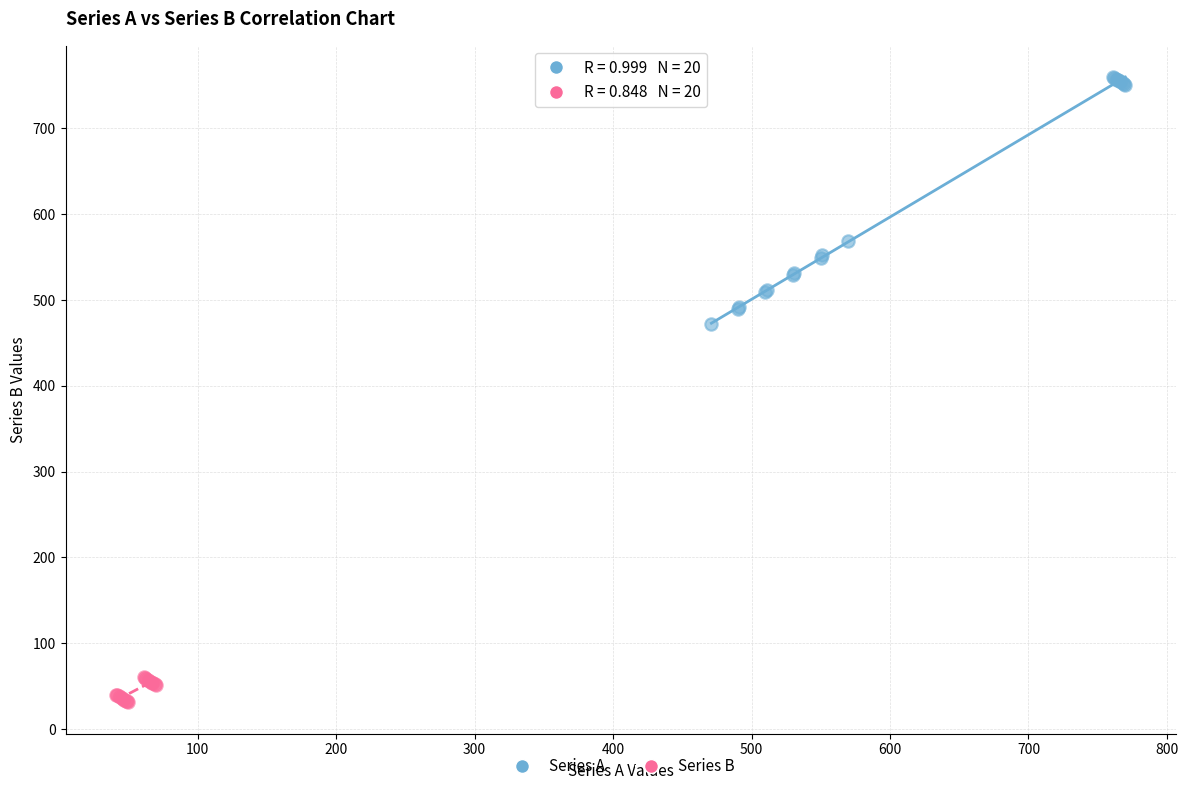

Which series contains the highest Y value?

Series A